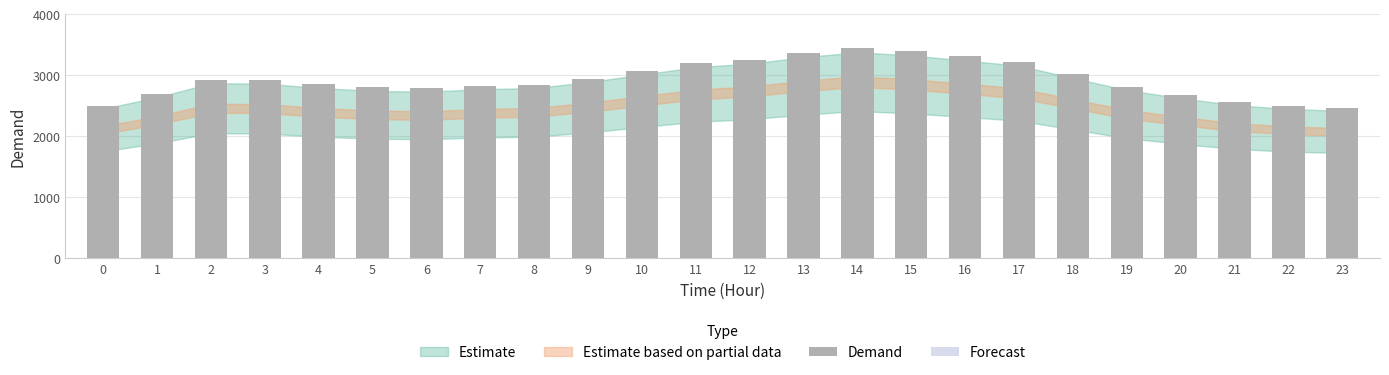

Is it true that the value at 1 is 4103?

False